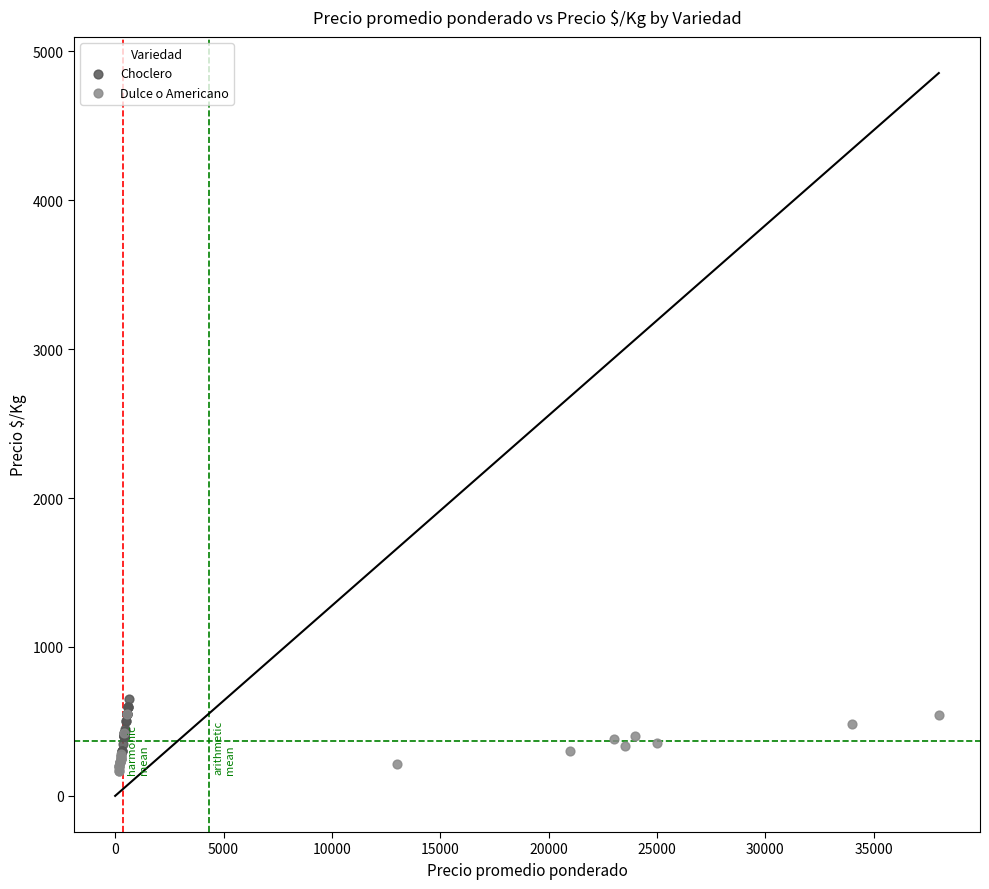

What are all the series names shown in the legend?

Choclero, Dulce o Americano